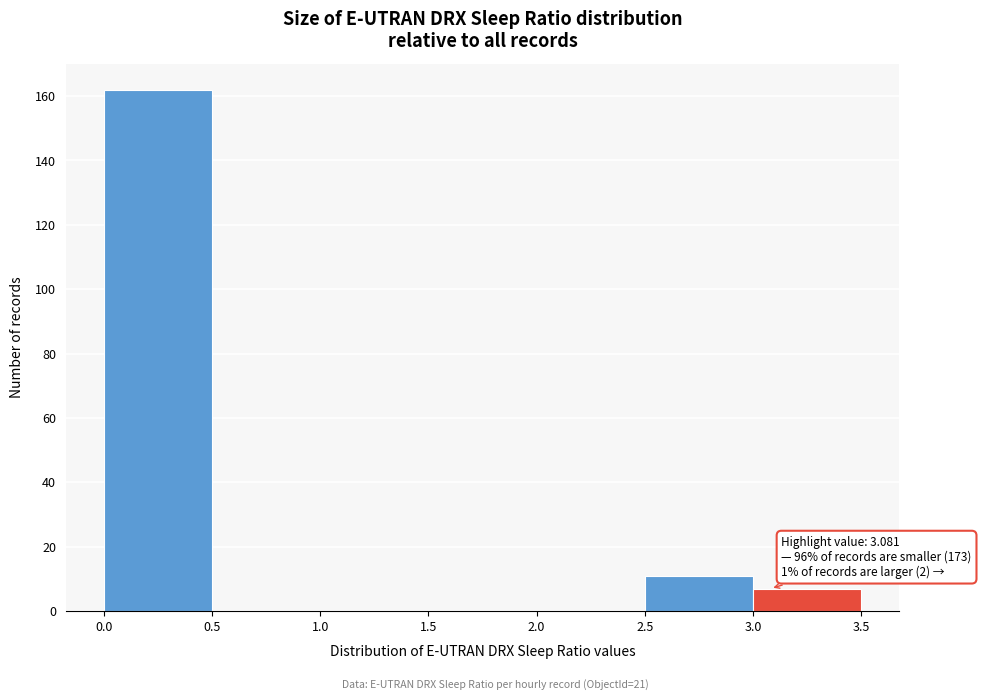

Over which range of the x-axis is the bar tallest?

0.0 to 0.5